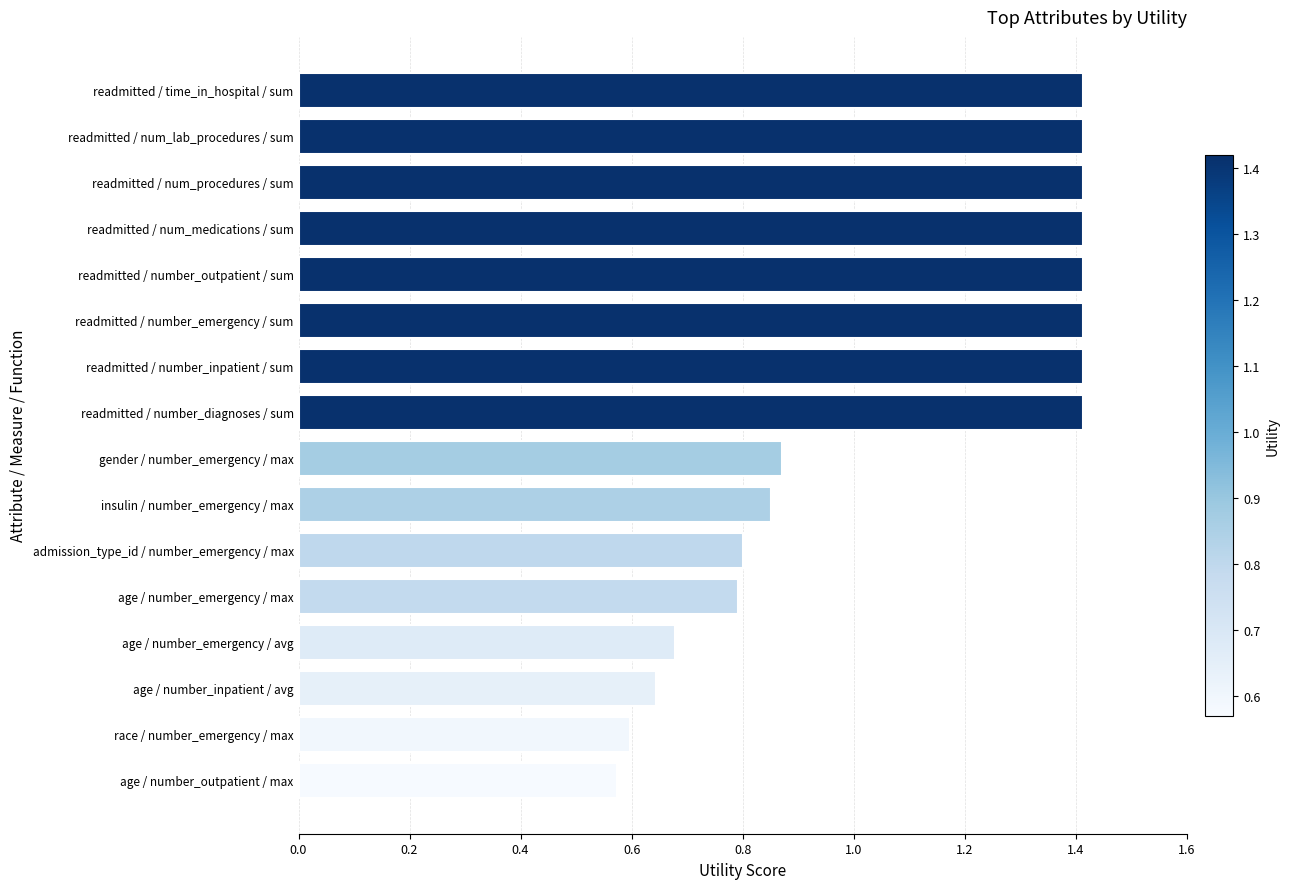

Is it true that the value at race / number_emergency / max is 0.6?

True